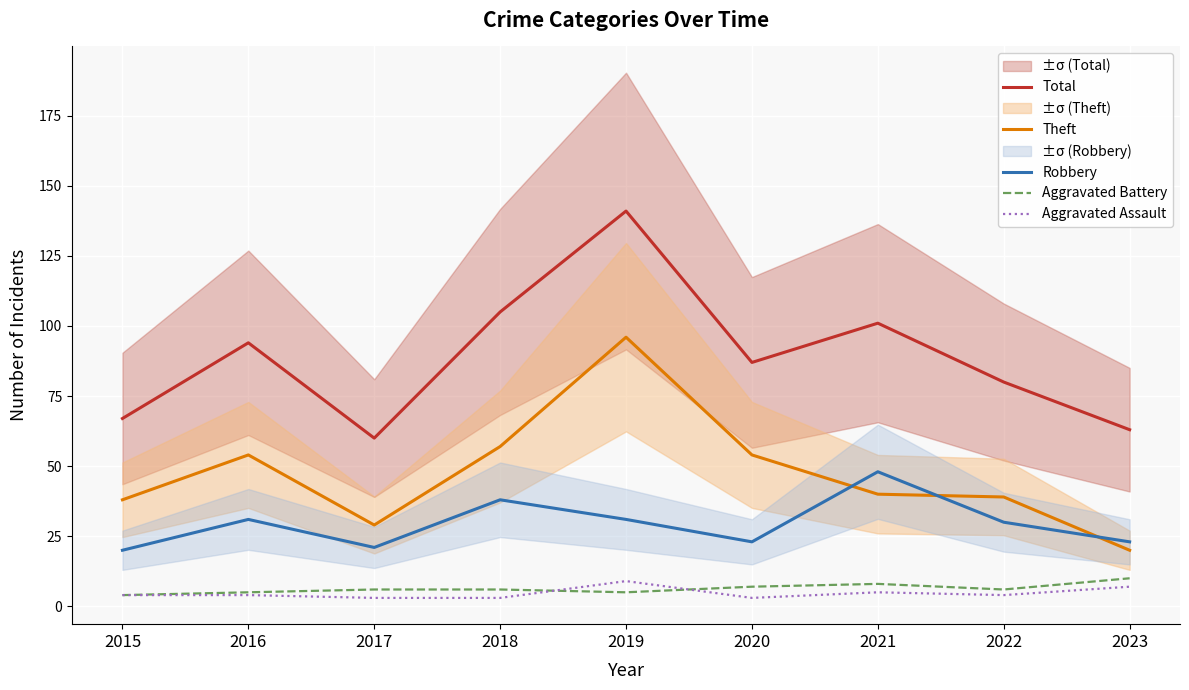

Which series has the widest spread of values?

Total